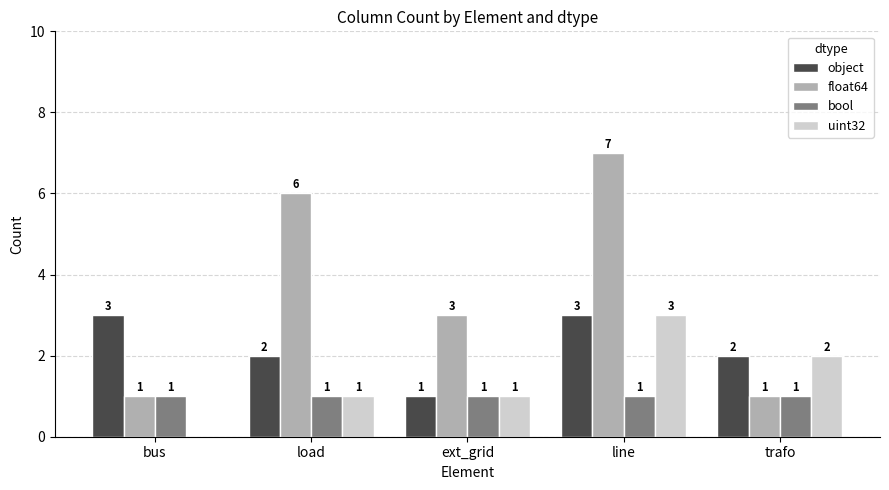

Does the chart contain stacked bars?

No